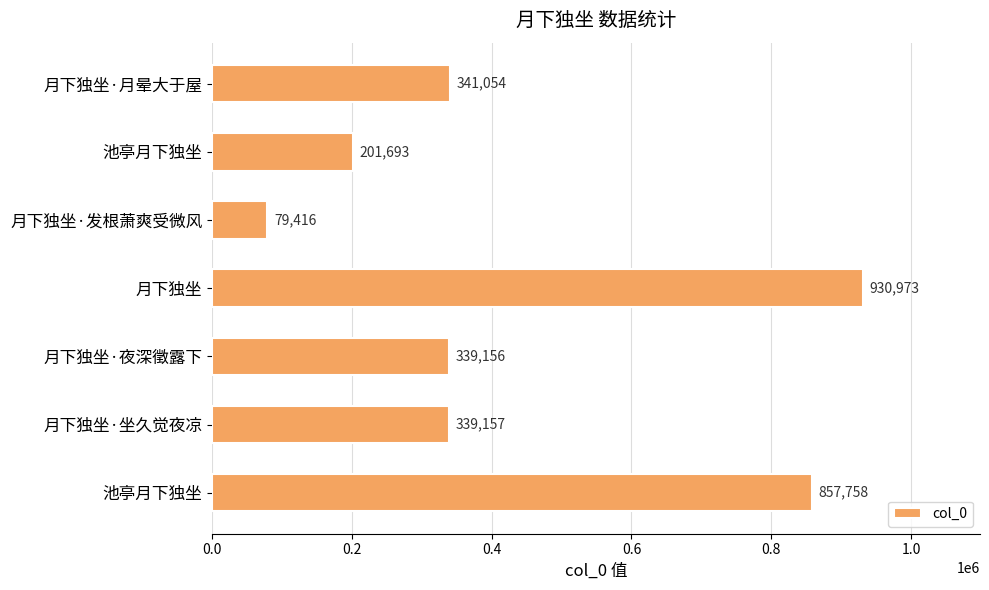

How many categories are shown in the chart?

7